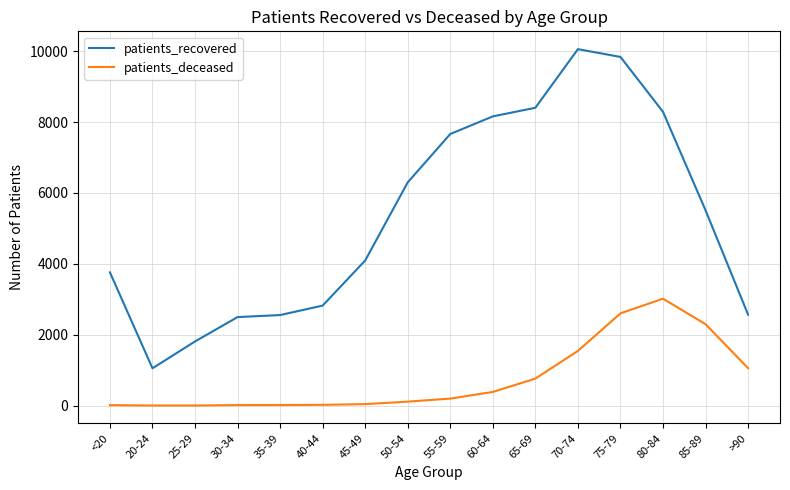

What is the difference between the patients_recovered values at 25-29 and 35-39?

745